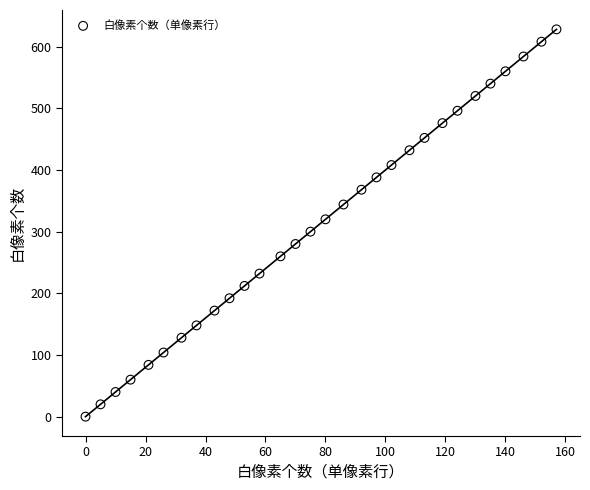

What is the range of Y values (max minus min)?

628